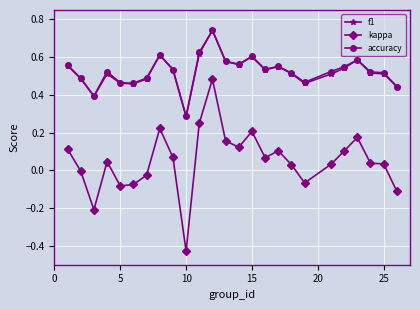

True or false: accuracy and kappa cross at least once.

False